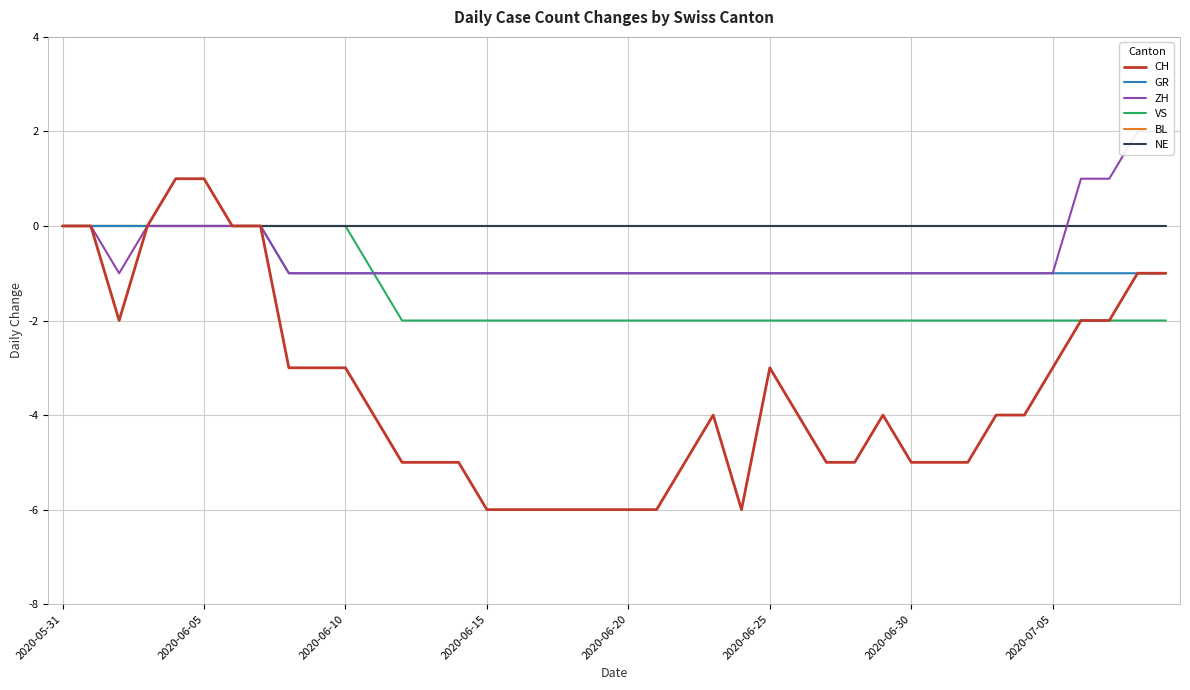

What is the value of the CH point at the 3rd from the left?

-2